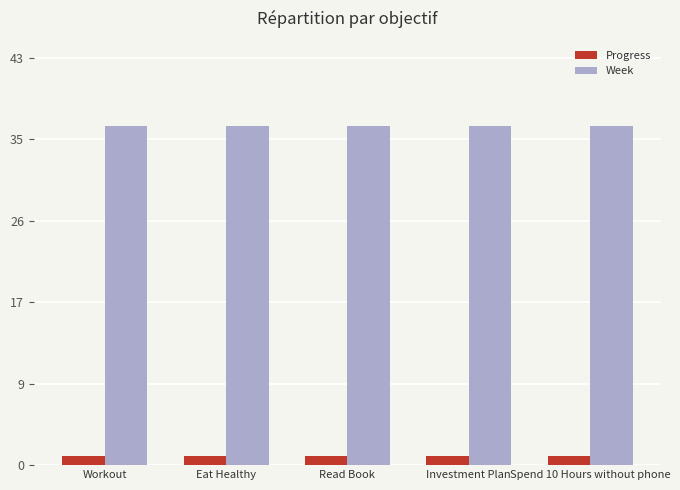

What is the approximate value of Week at Investment Plan?

36.0